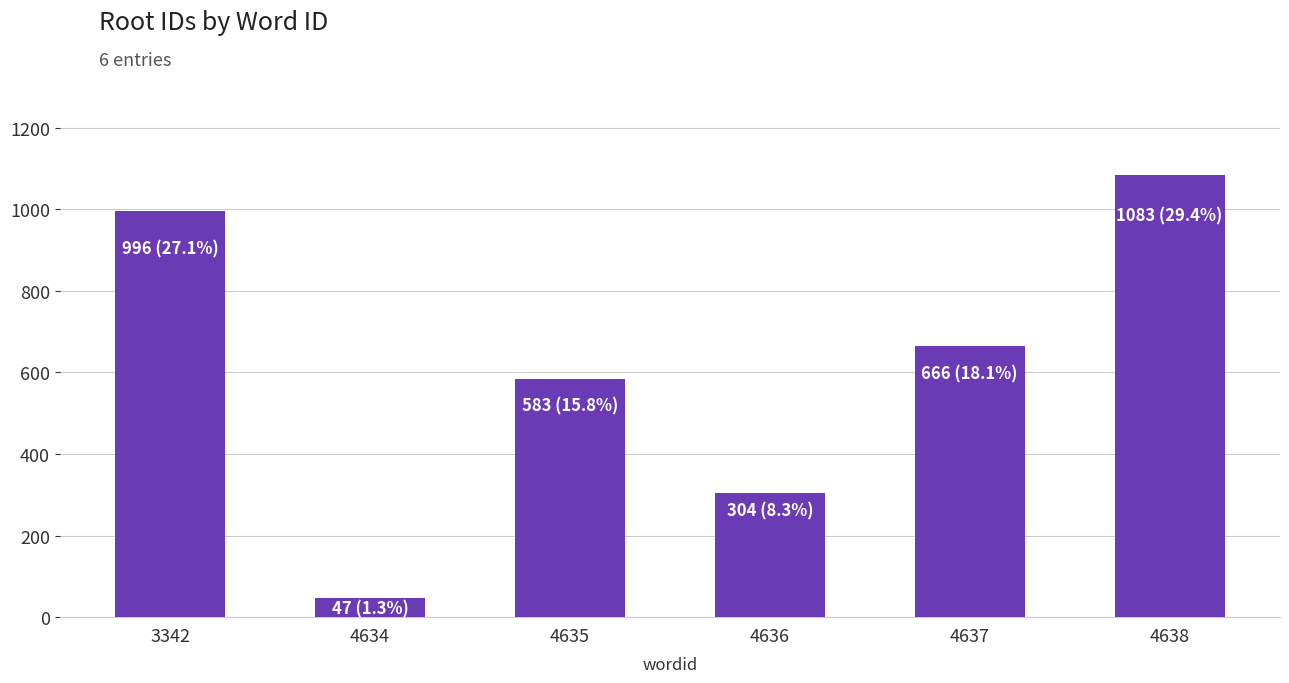

What is the maximum value shown in the chart?

1083